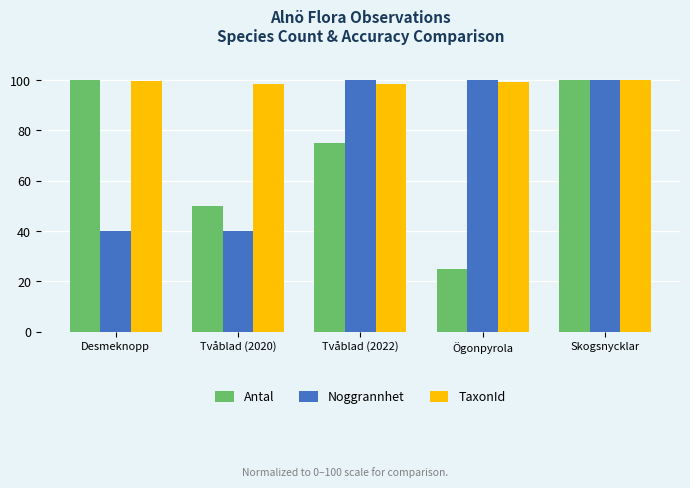

What is the value of the Antal bar at the 4th from the left?

25.0